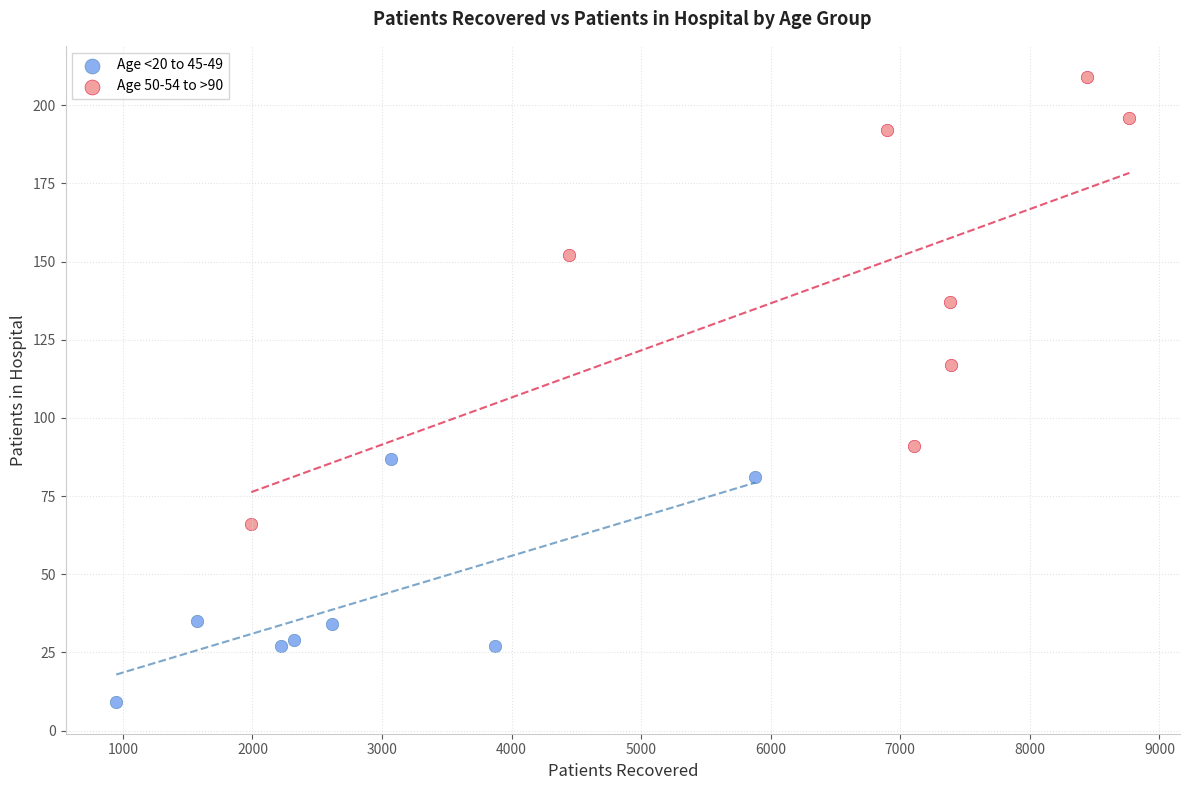

What are all the series names shown in the legend?

Age <20 to 45-49, Age 50-54 to >90